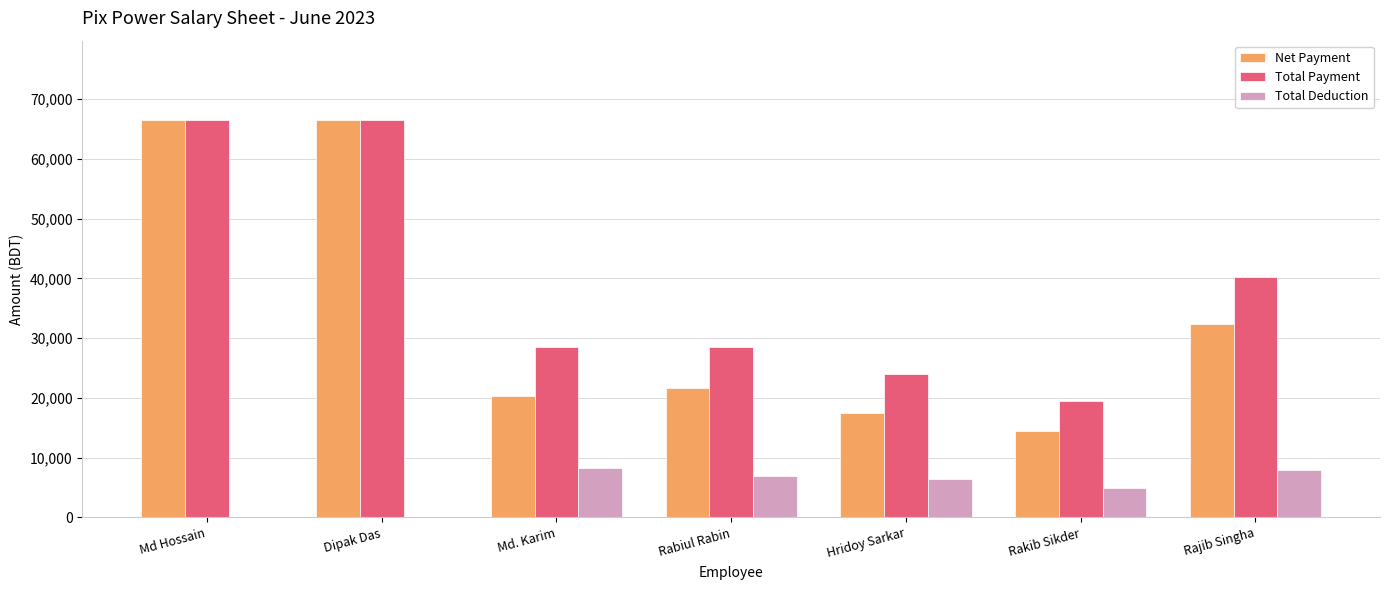

Count the number of data series in this chart.

3